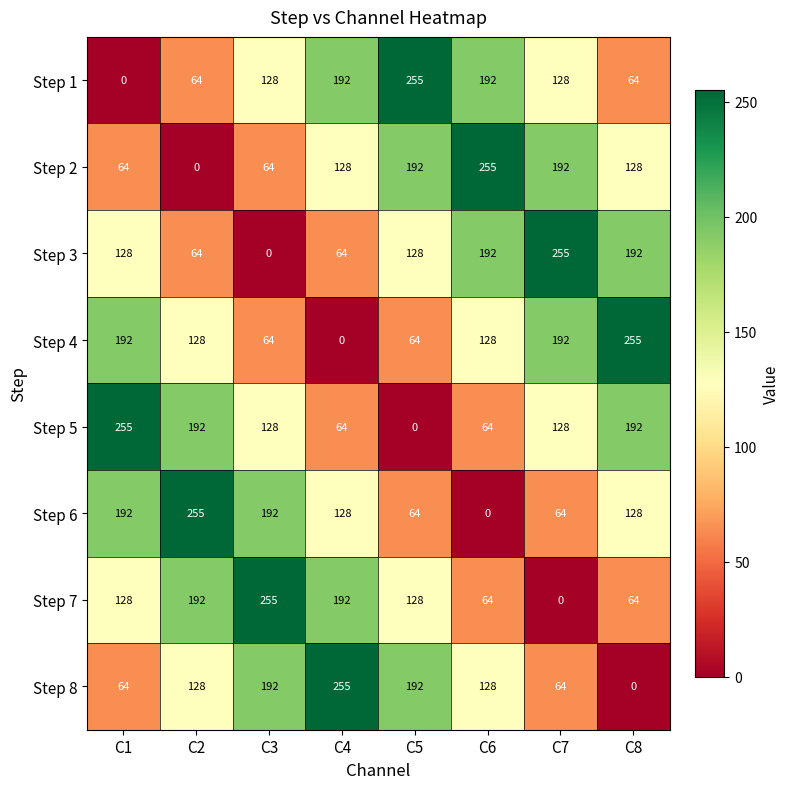

How many categories are shown in the chart?

8